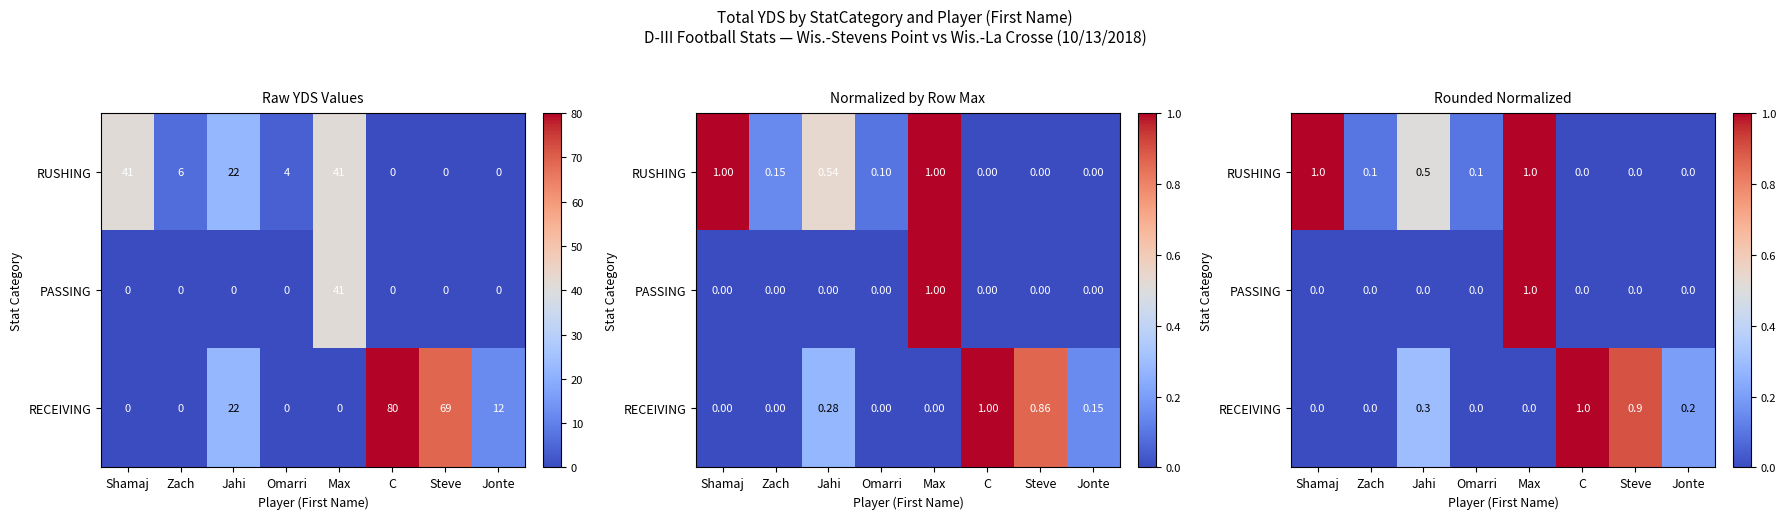

How many values in RUSHING are above zero?

5